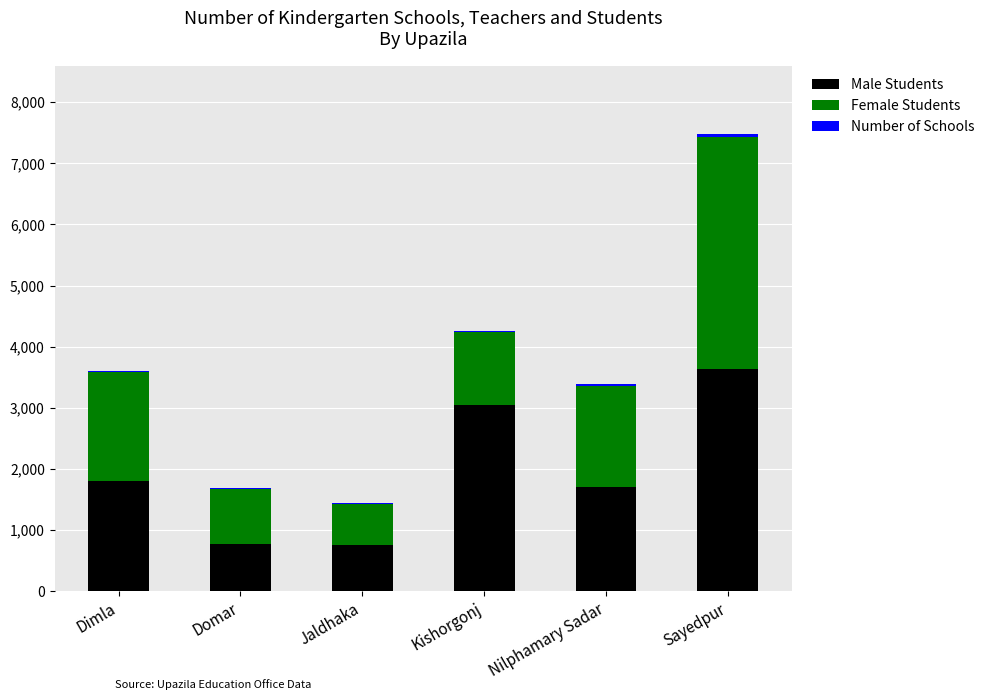

Which category has the highest value in the Male Students series?

Sayedpur